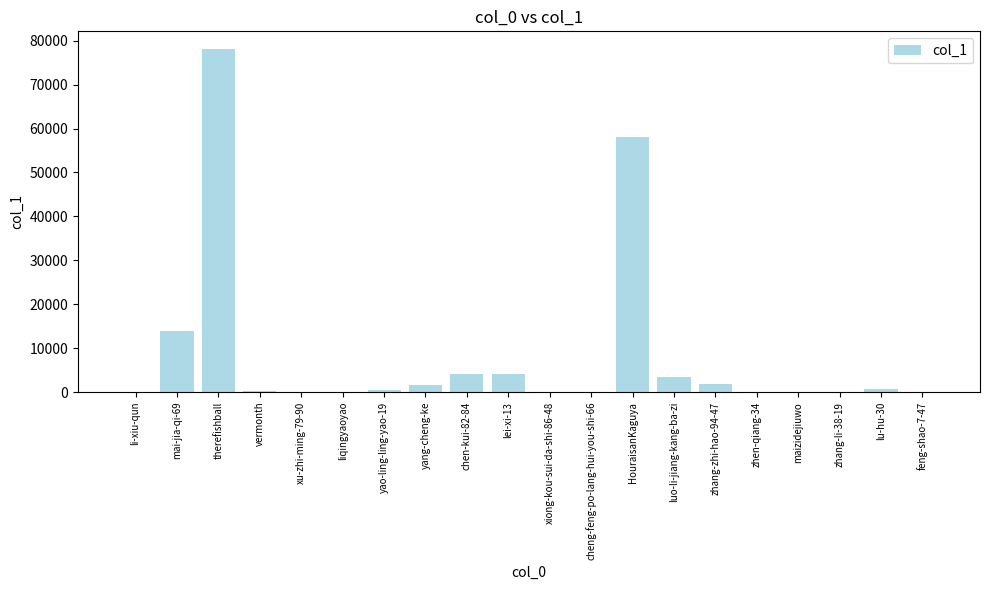

How many distinct data groups are displayed?

1